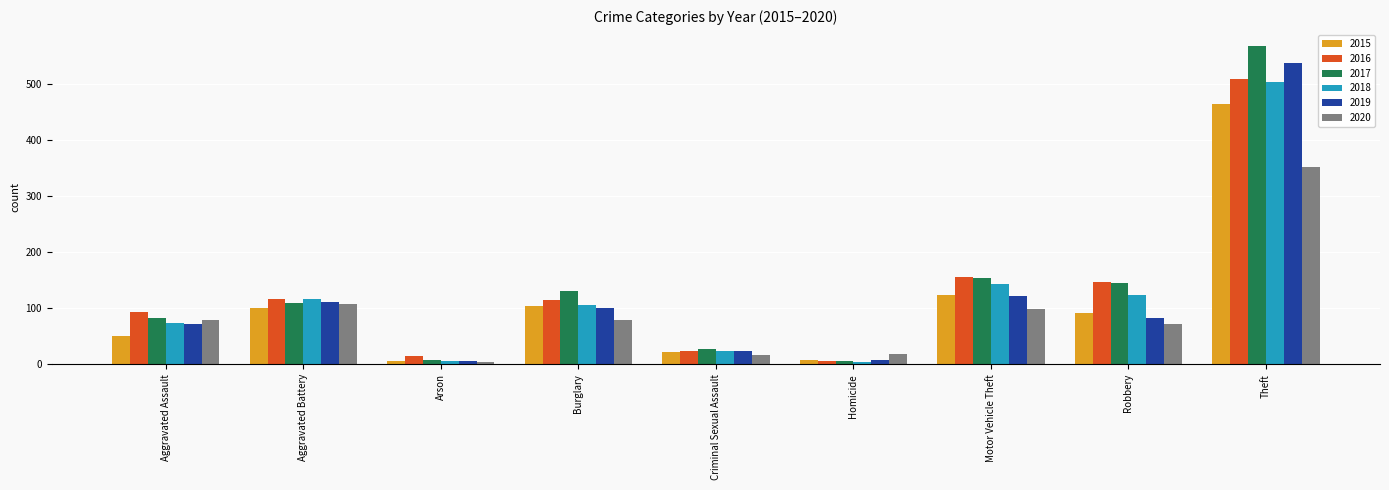

What is the label of the 7th bar from the right?

Arson